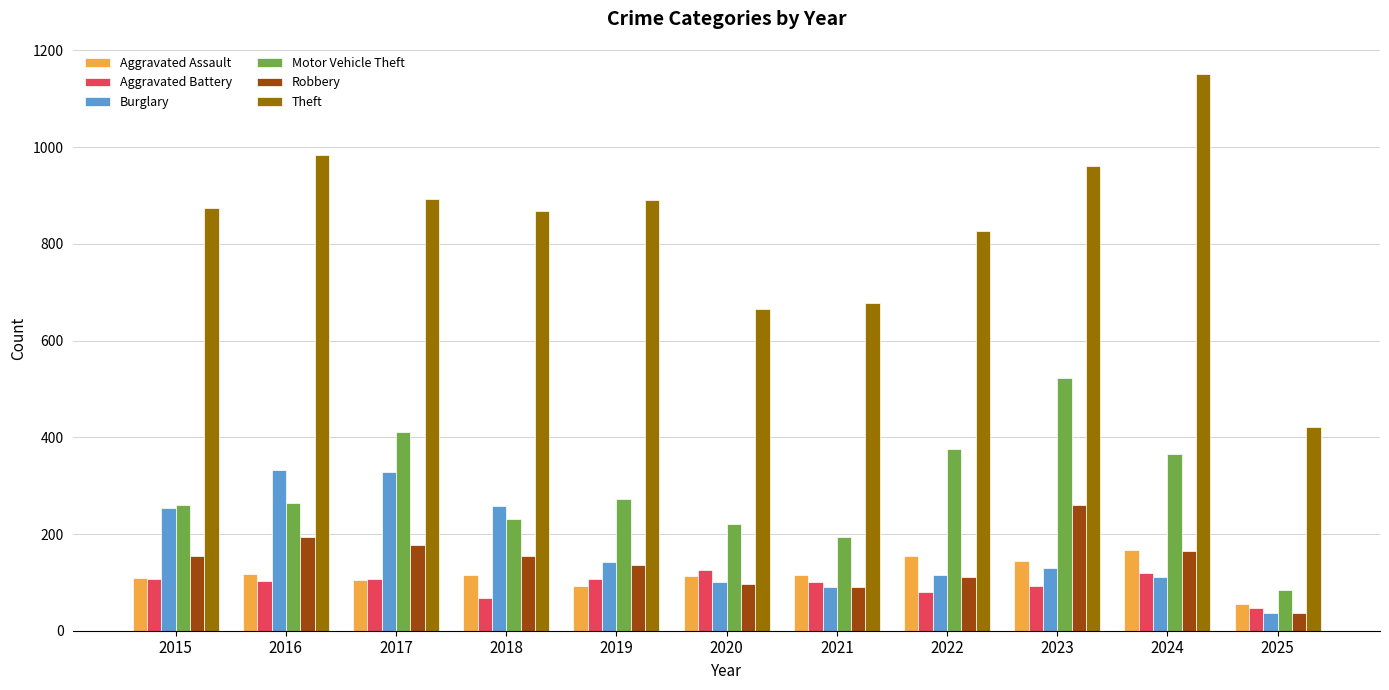

At how many categories does at least one series exceed 717?

8